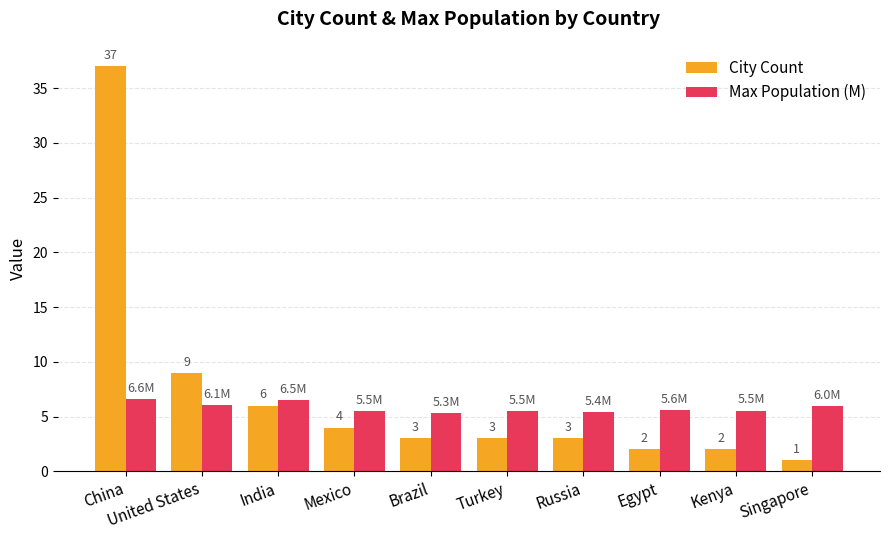

The value of Max Population (M) at Mexico is 9.7. True or false?

False